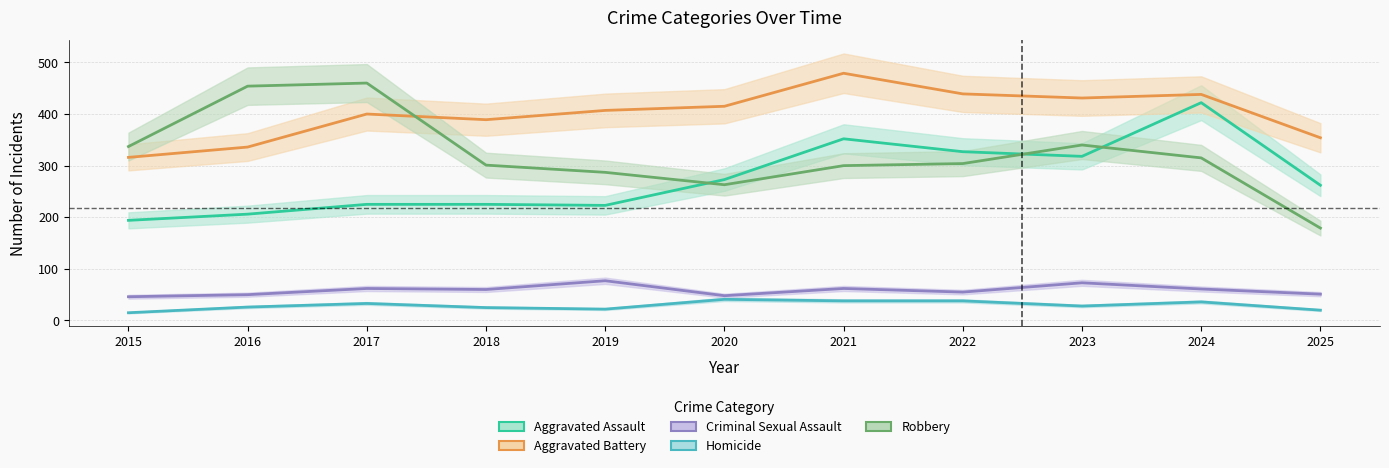

Does the chart have visible grid lines?

Yes